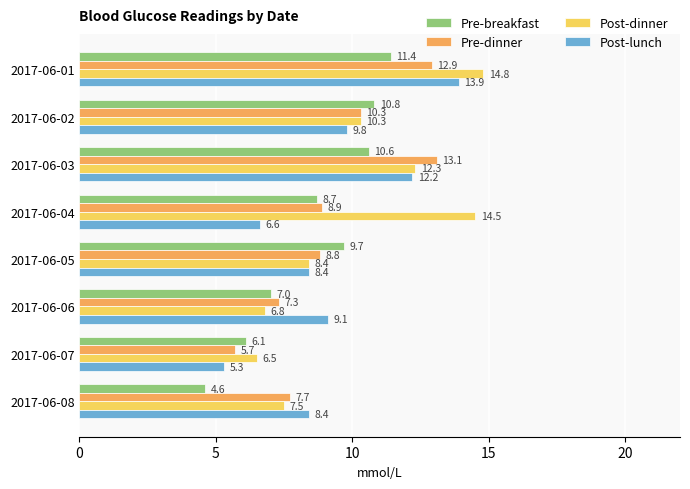

Which series has the widest spread of values?

Post-lunch